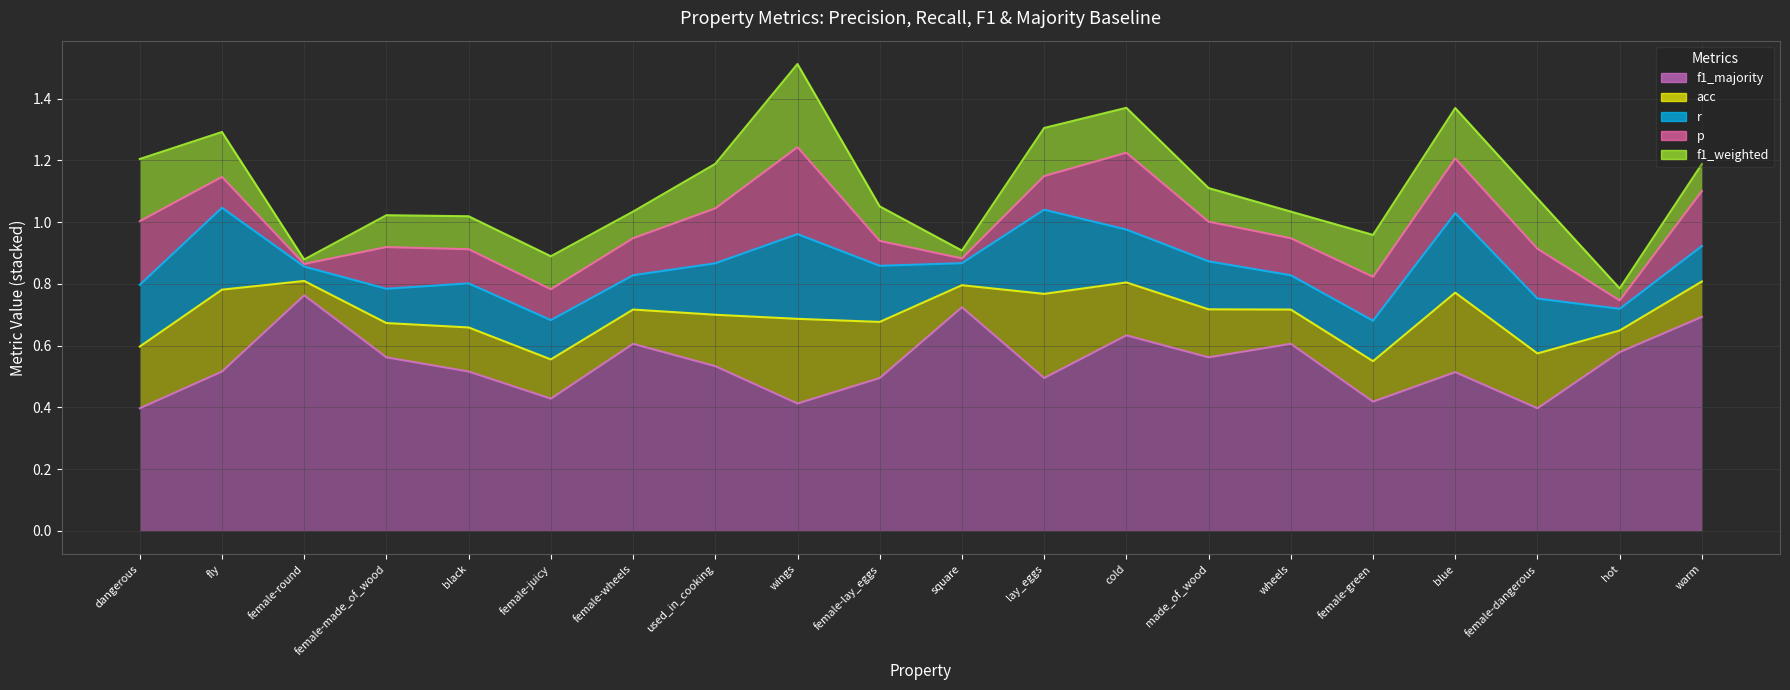

Where is the first local maximum for f1_majority (line)?

female-round